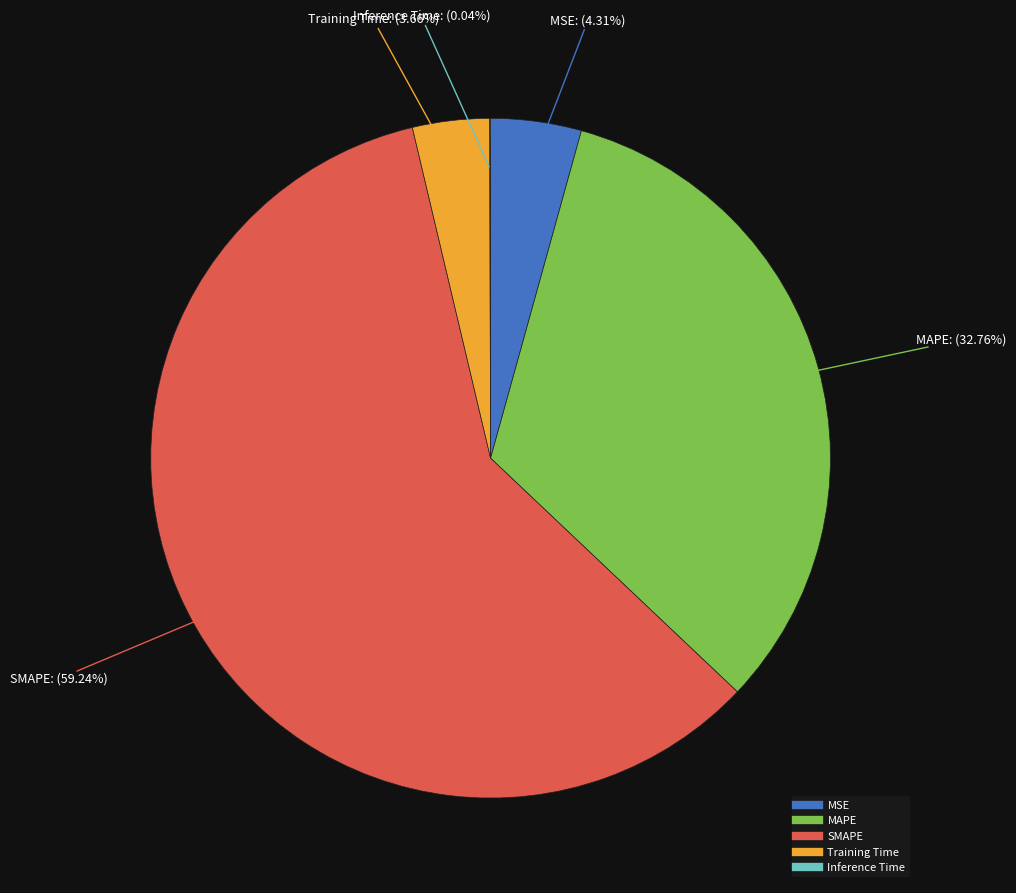

Which slice is the largest?

SMAPE